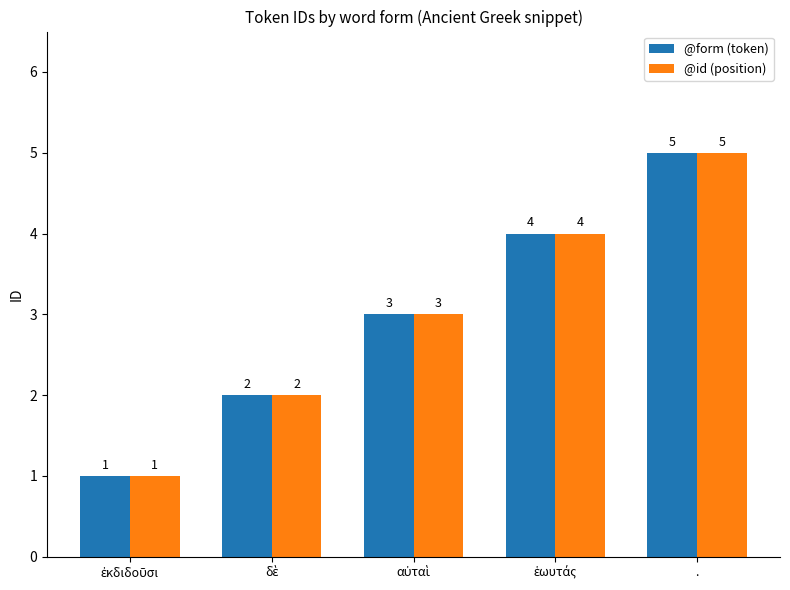

Count the @id (position) values in the range 2 to 4.

3